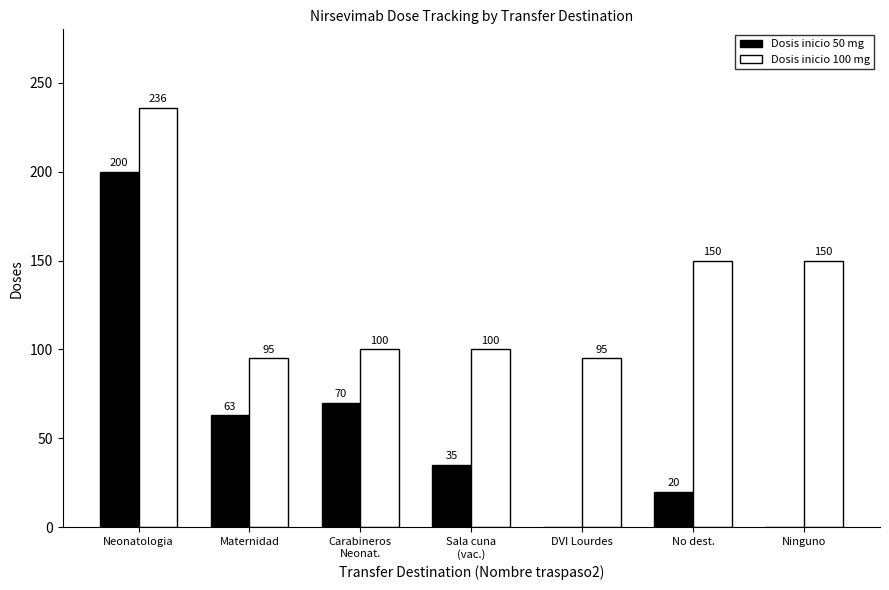

What is the total value across all series at Neonatologia?

436